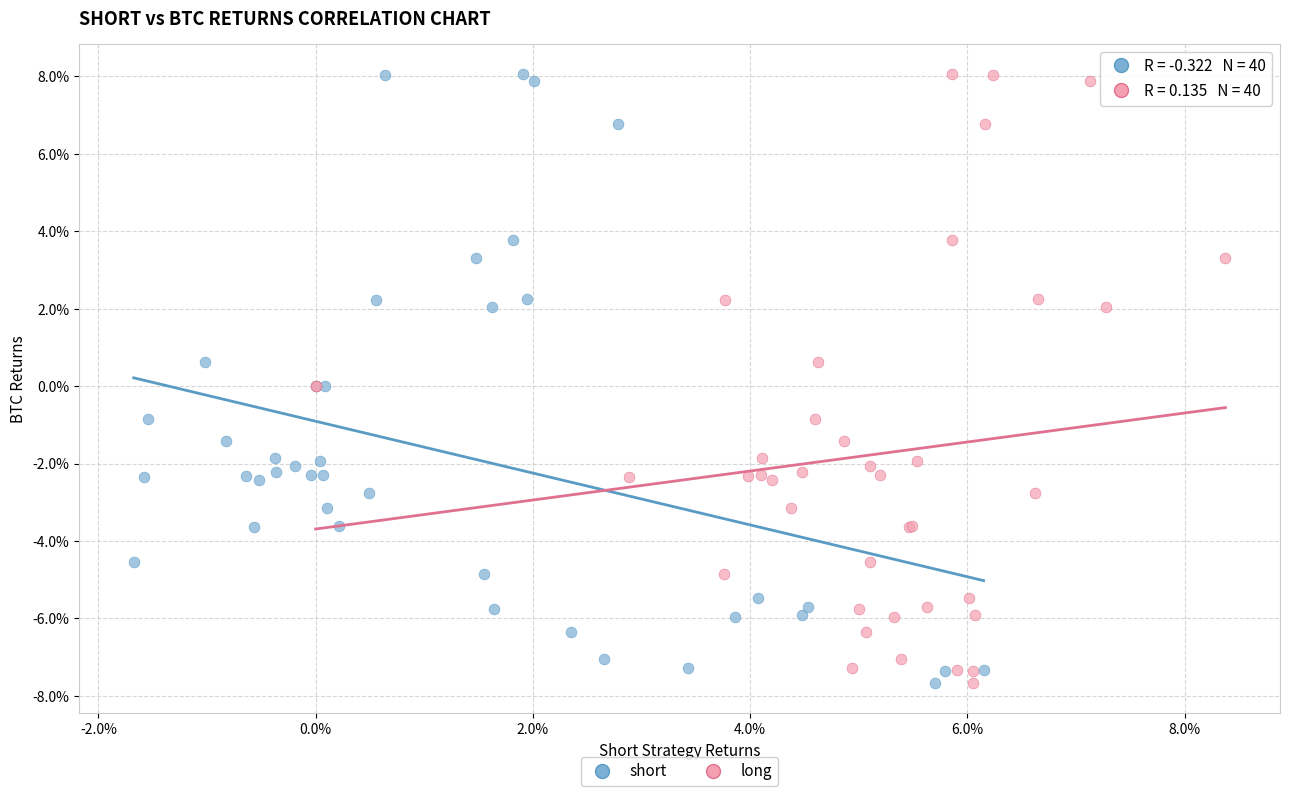

What are all the series names shown in the legend?

short, long